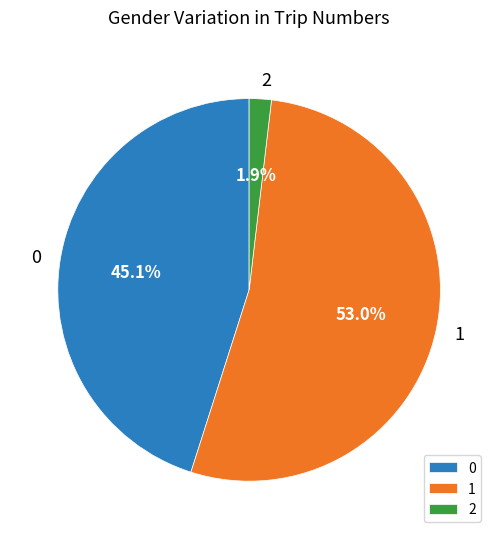

Rank the categories by value from lowest to highest.

2, 0, 1